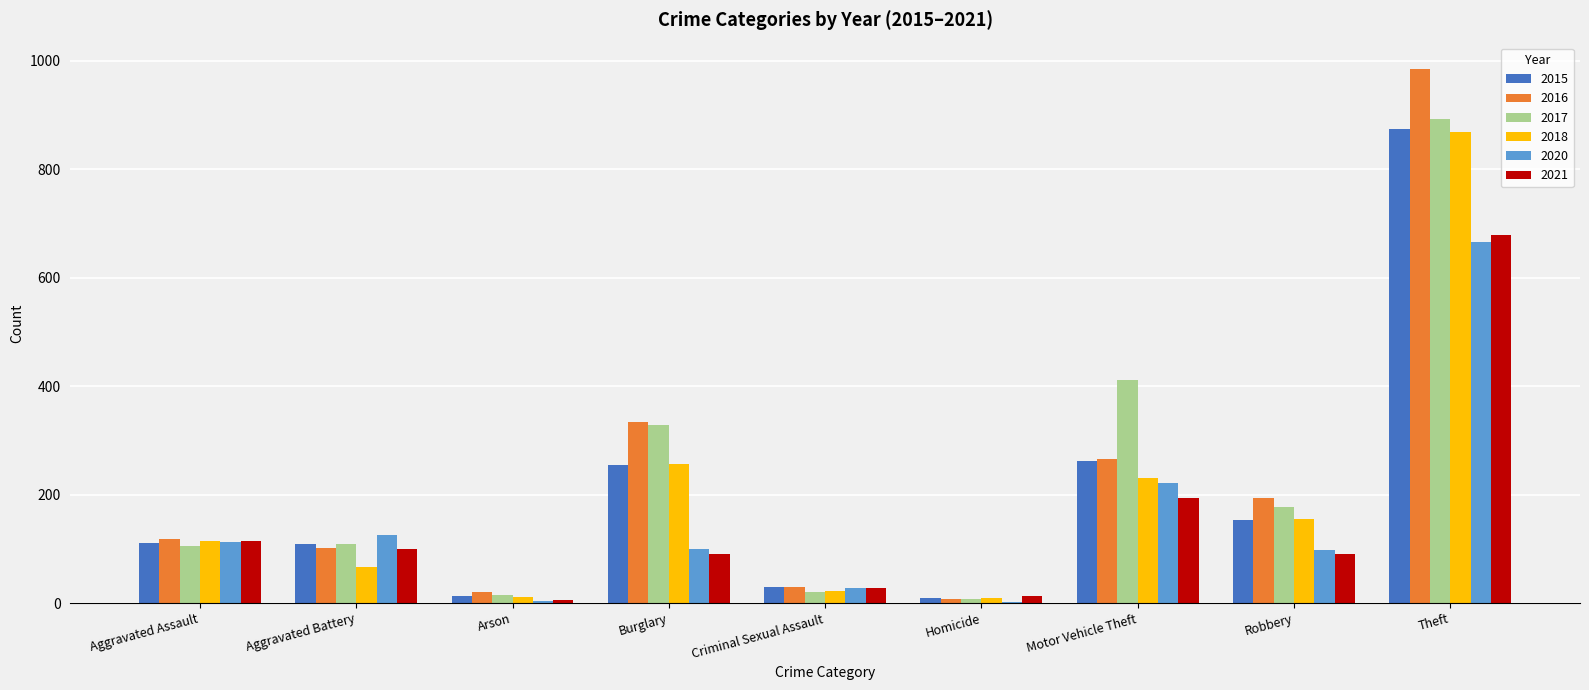

What is the maximum value for 2016?

984